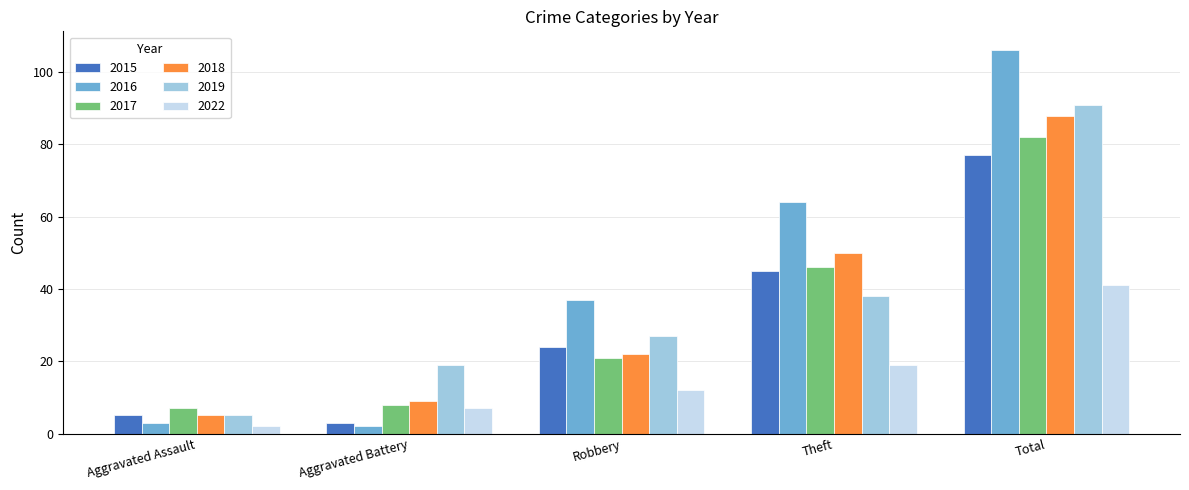

At how many categories does at least one series exceed 61?

2